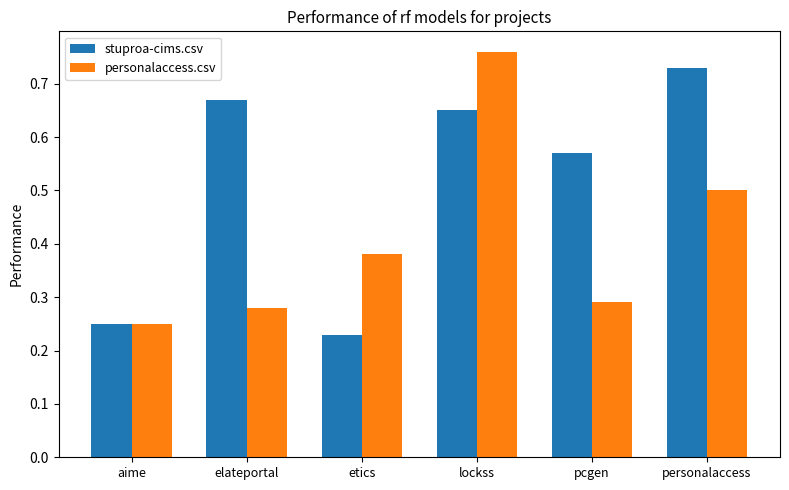

Which label corresponds to the largest value in the chart?

lockss